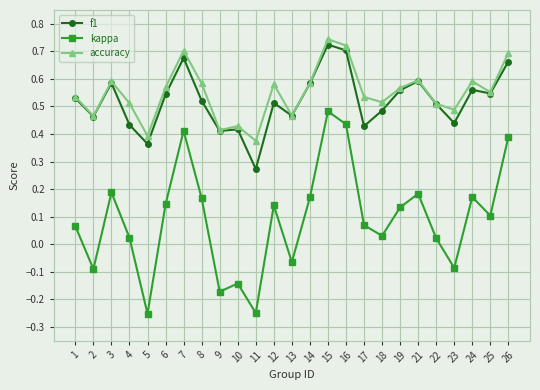

True or false: f1 and kappa intersect in this chart.

False